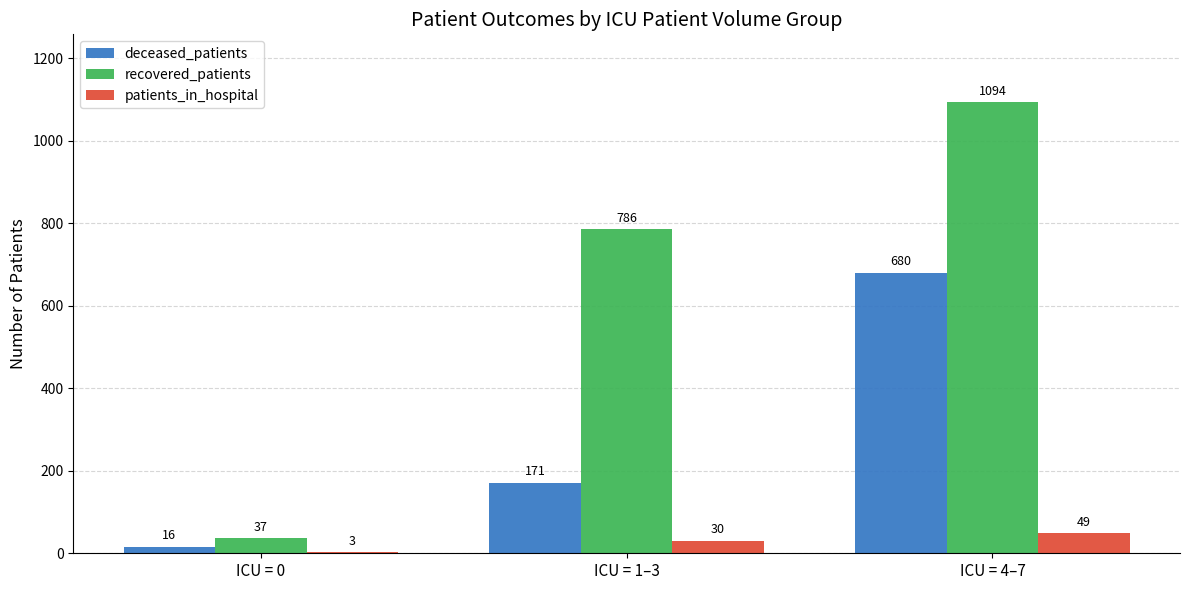

True or false: deceased_patients has a value of 171 at ICU = 1–3.

True